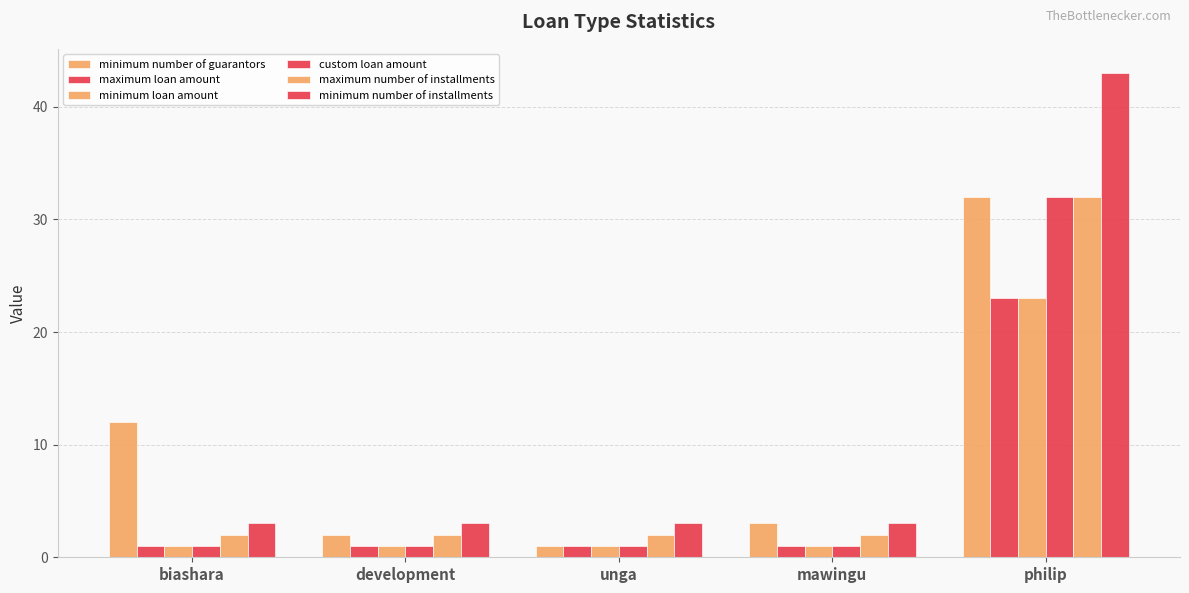

Is it true that minimum number of installments equals 29 at philip?

False